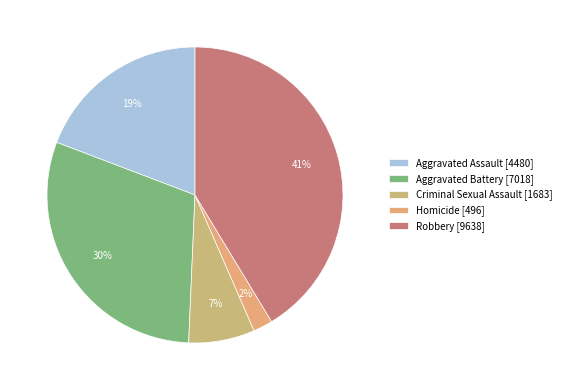

Which slice is the largest?

Robbery